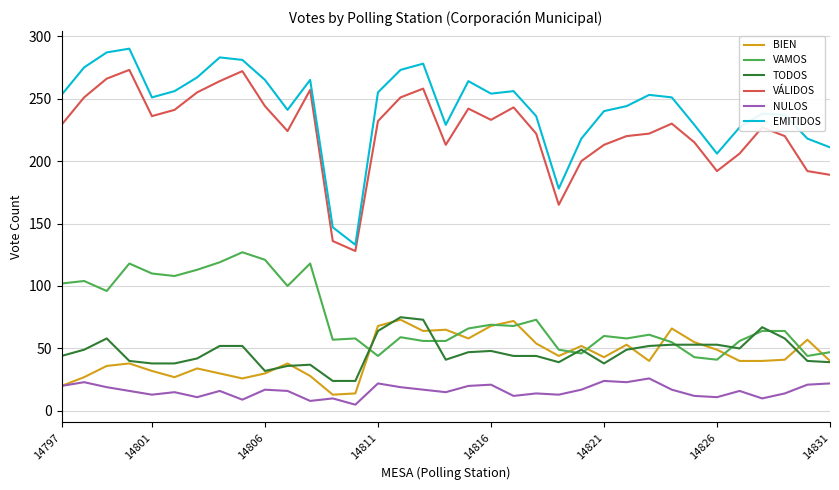

True or false: EMITIDOS and TODOS cross at least once.

False